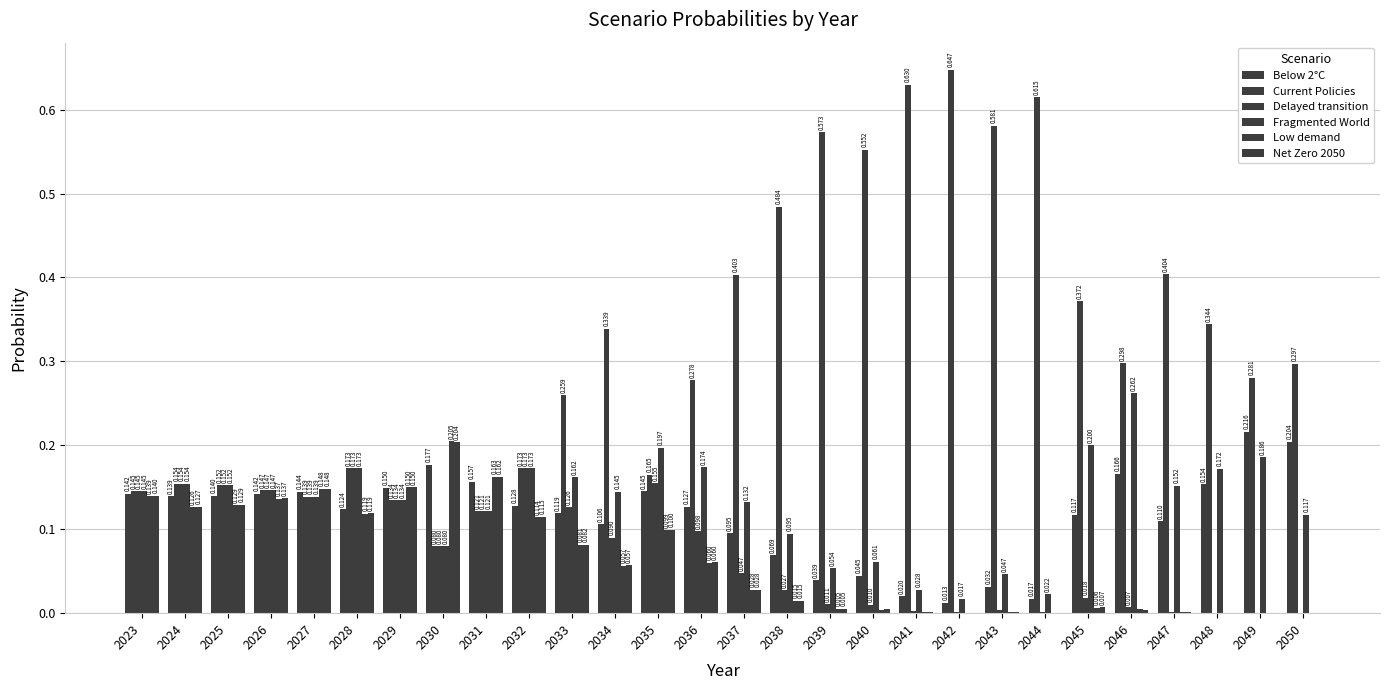

Rank the series at 2037 from highest to lowest value.

Current Policies, Fragmented World, Below 2°C, Delayed transition, Net Zero 2050, Low demand